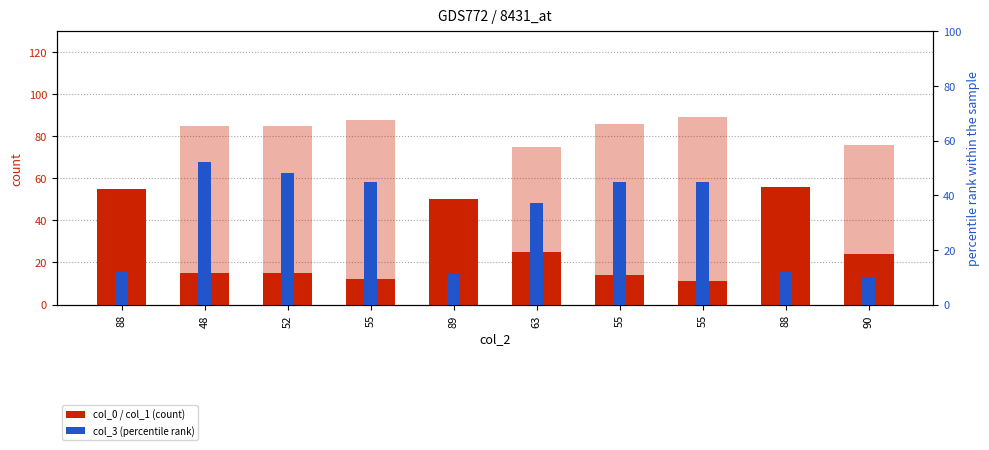

Does the chart contain any negative values?

No